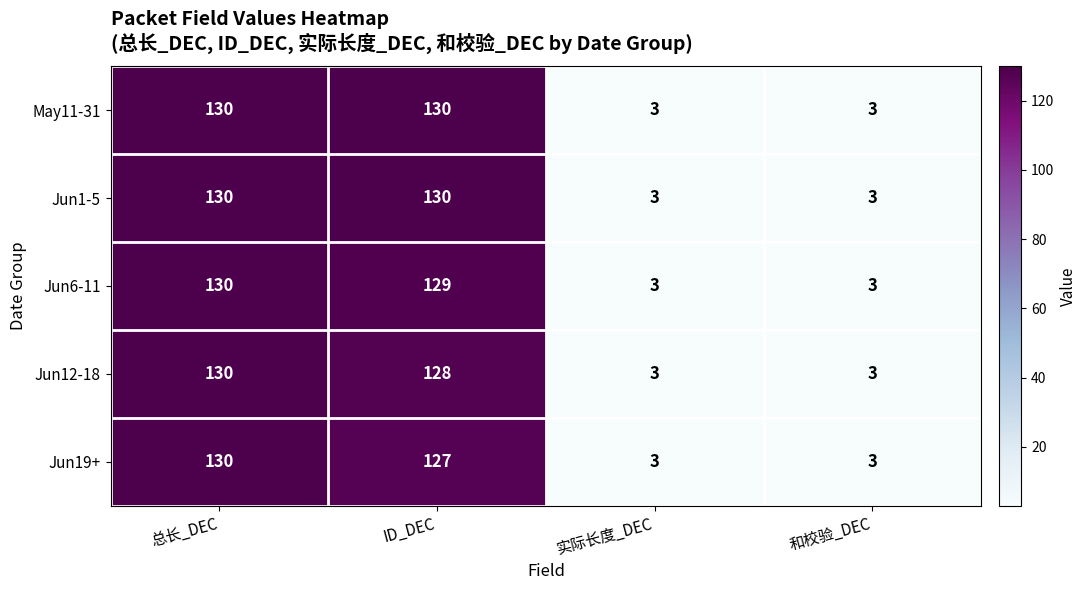

At how many categories does at least one series exceed 114?

2